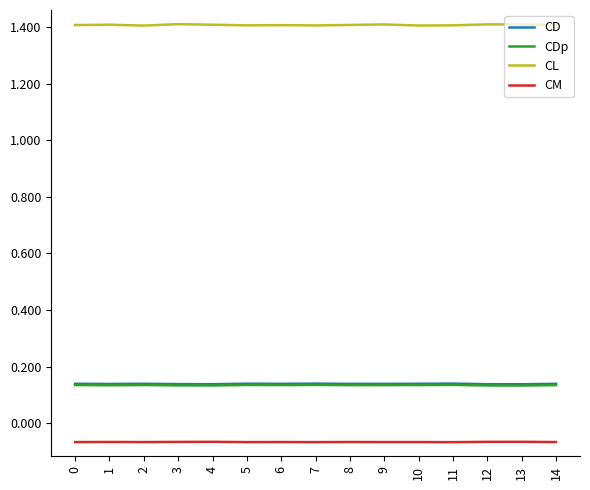

True or false: CL and CM intersect in this chart.

False